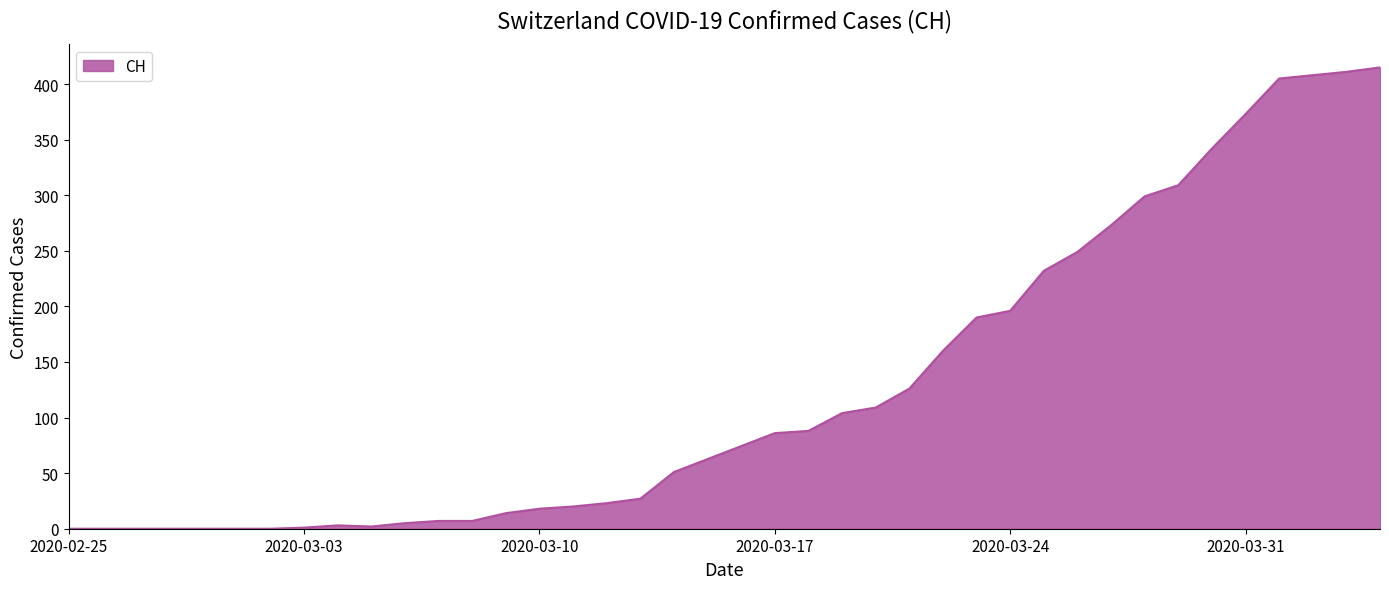

What is the difference between the maximum and minimum values?

415